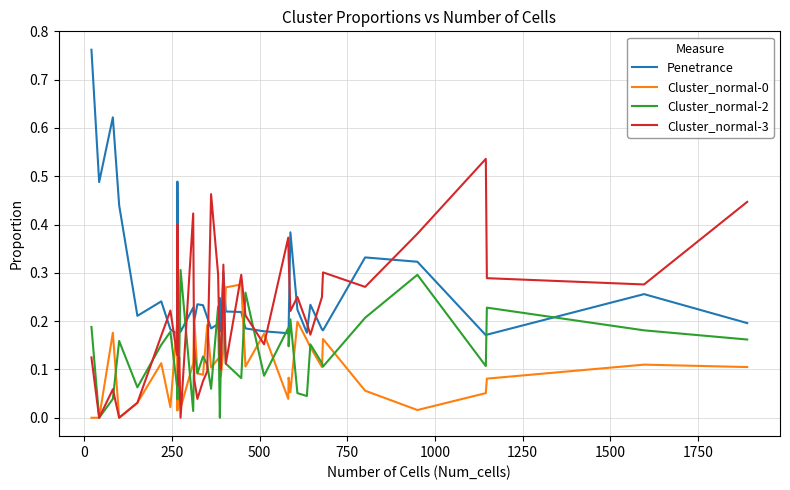

Which series has the largest range (max minus min)?

Penetrance